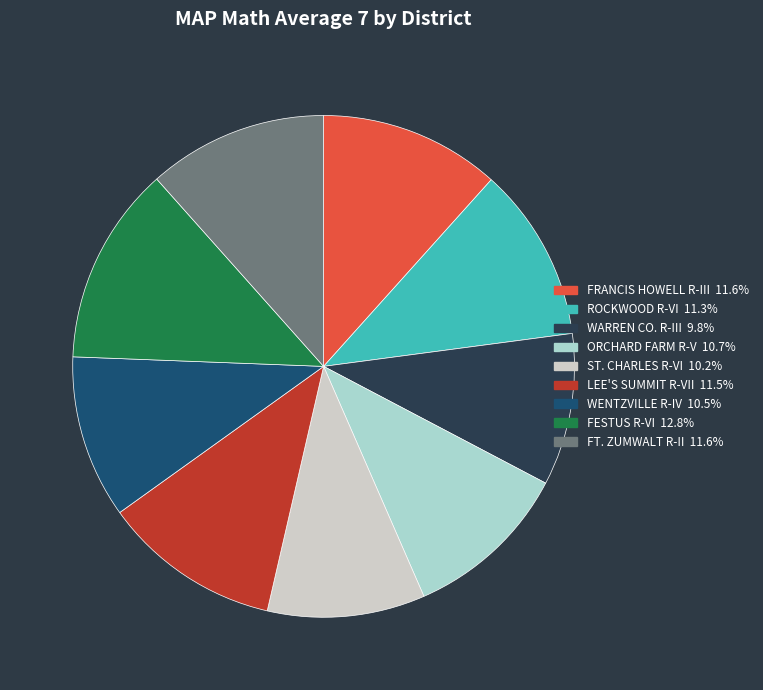

The ROCKWOOD R-VI slice represents 11% of the pie. True or false?

True